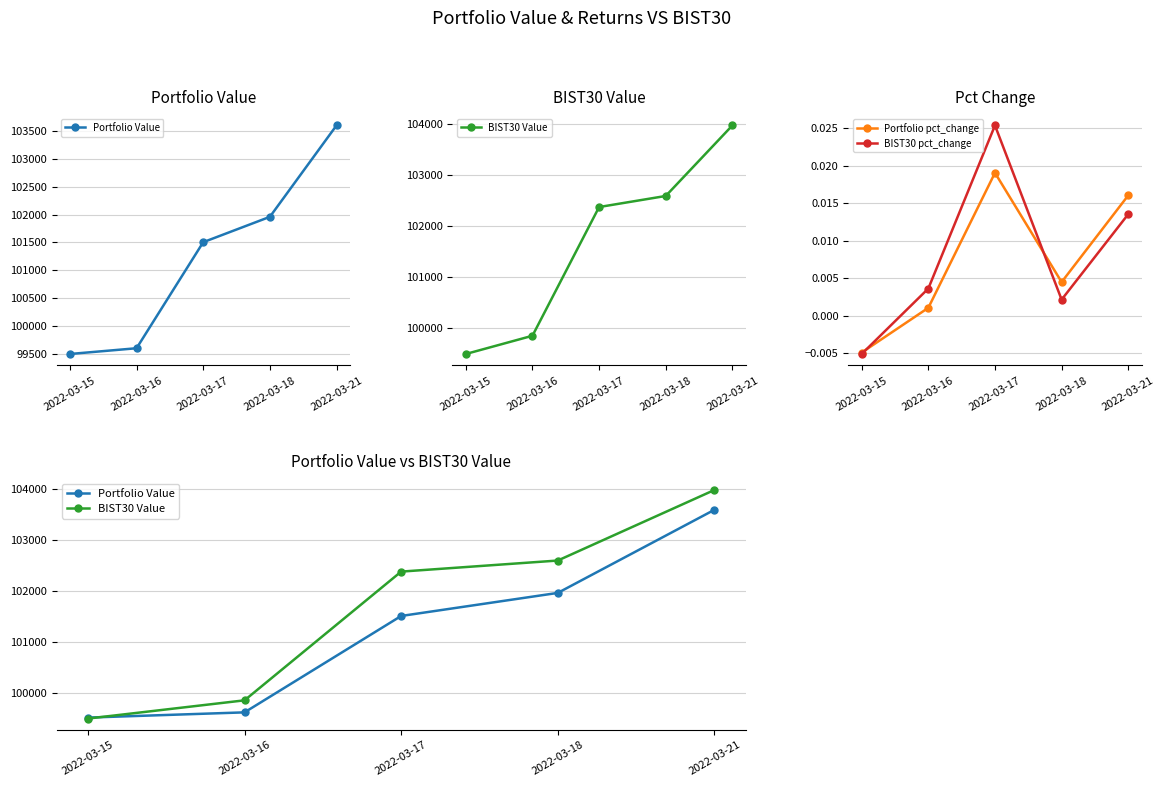

Which has a higher value, 2022-03-16 or 2022-03-21?

2022-03-21